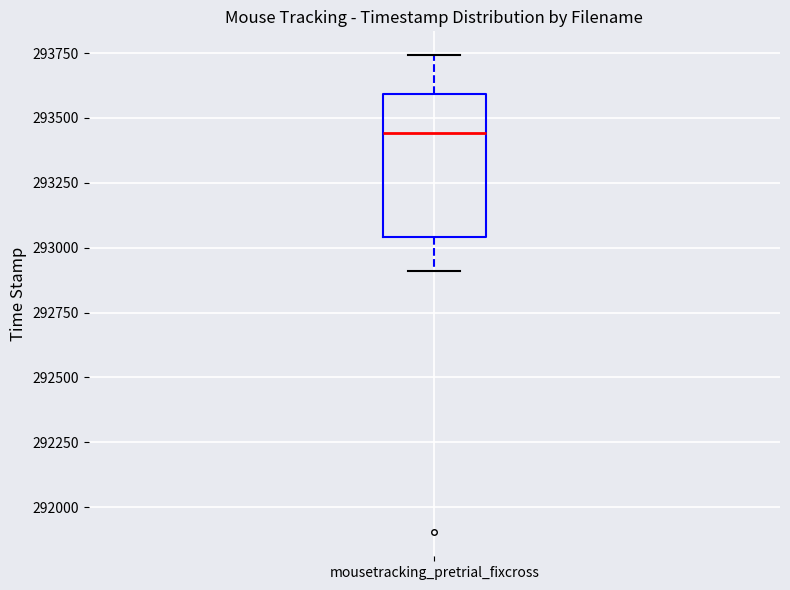

Read this box plot against the y-axis: the position of the median line, the range covered by the box, and the ends of both whiskers. The values are not printed on the chart, so give them approximately, as read against the axis.

median 293450, box 293050 to 293600, whiskers 292900 to 293750